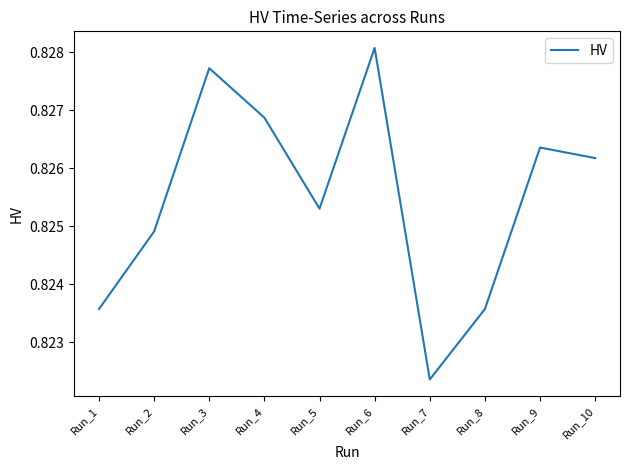

Where is the data nearest to the value 0?

Run_7